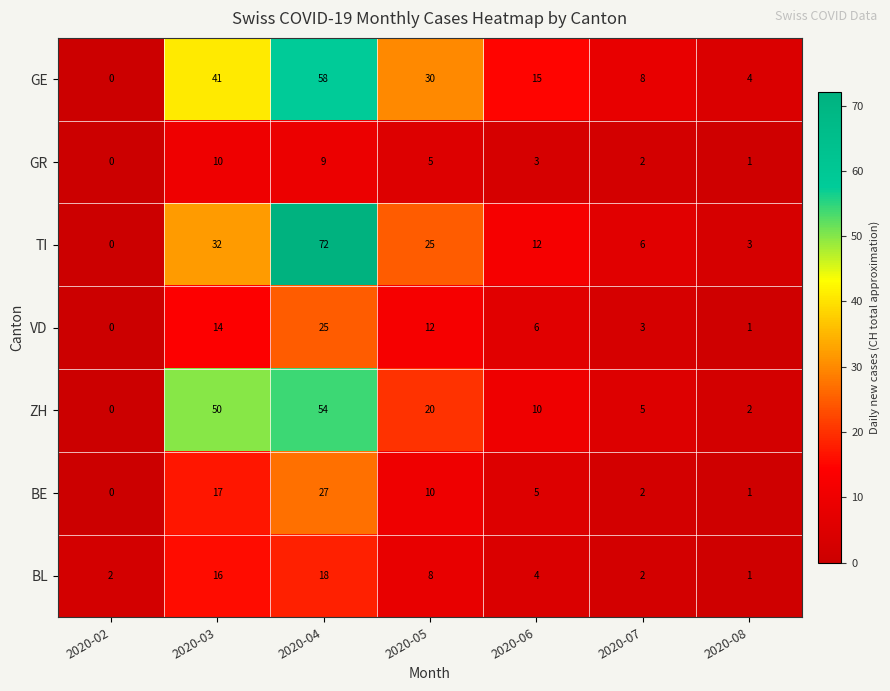

Which category has the highest value across all series?

2020-04